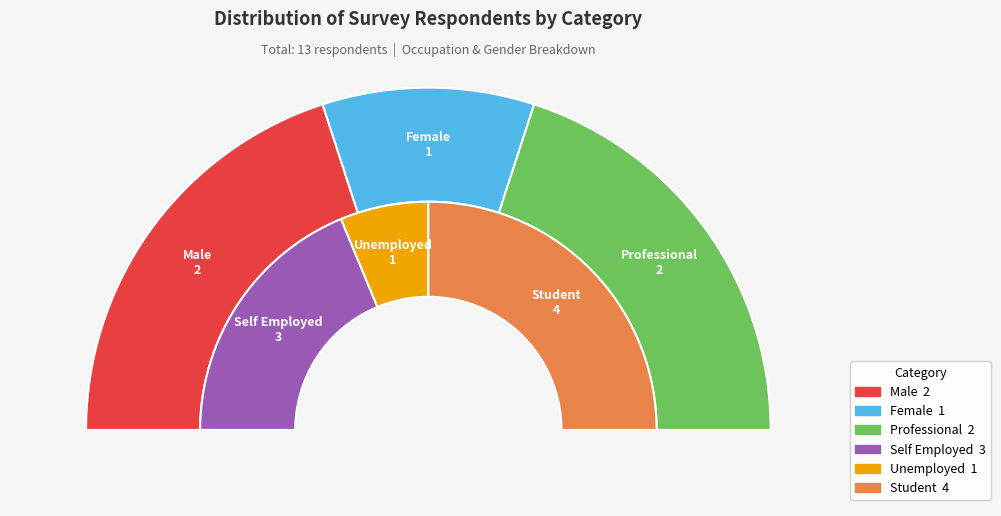

Does any single category account for the majority?

No